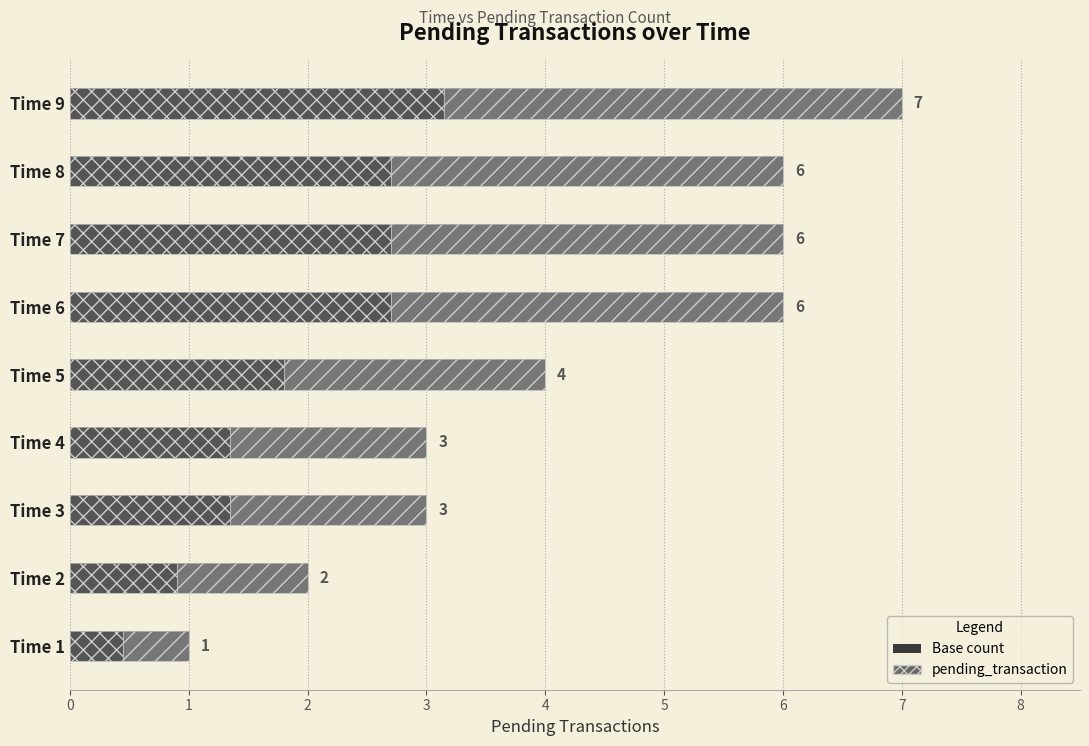

What is the value of the 3rd bar from the left?

3